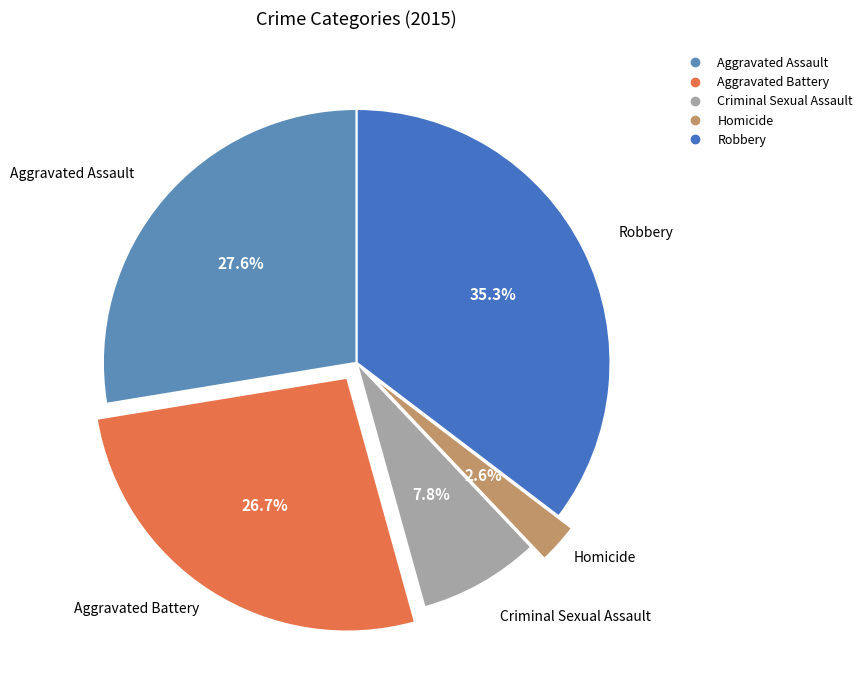

True or false: Criminal Sexual Assault accounts for 15% of the total.

False